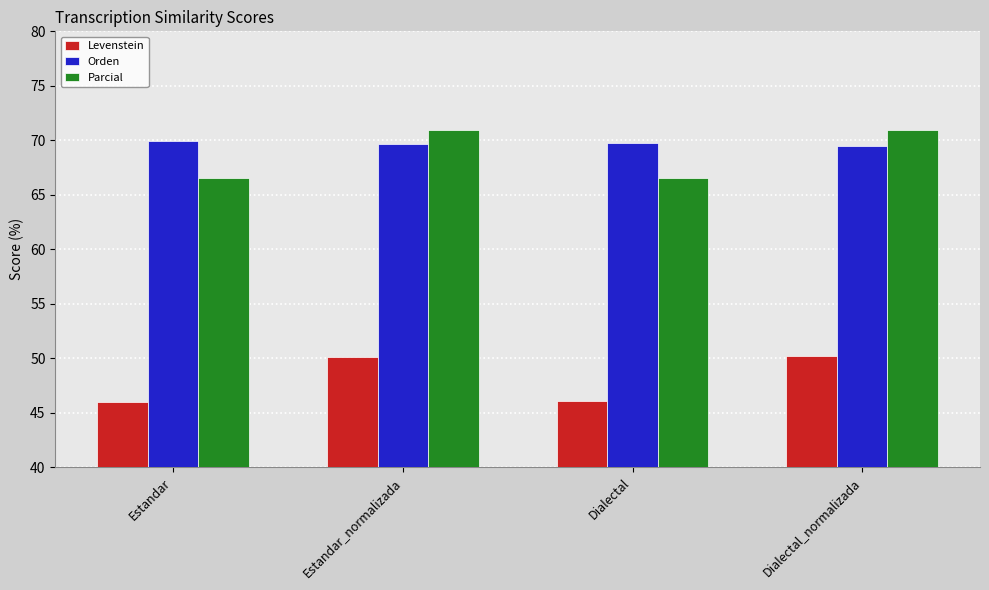

Are the bars grouped side by side (vs. stacked)?

Yes